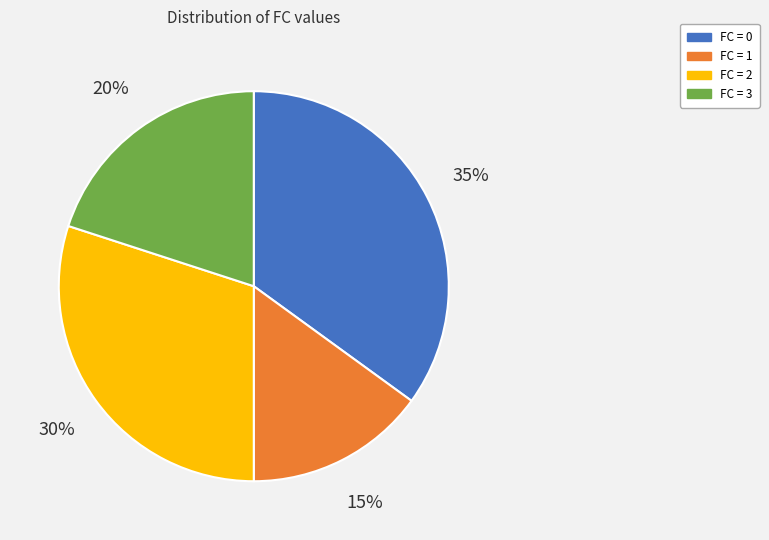

To the nearest percent, what is the difference between the largest and smallest slice percentages?

20%